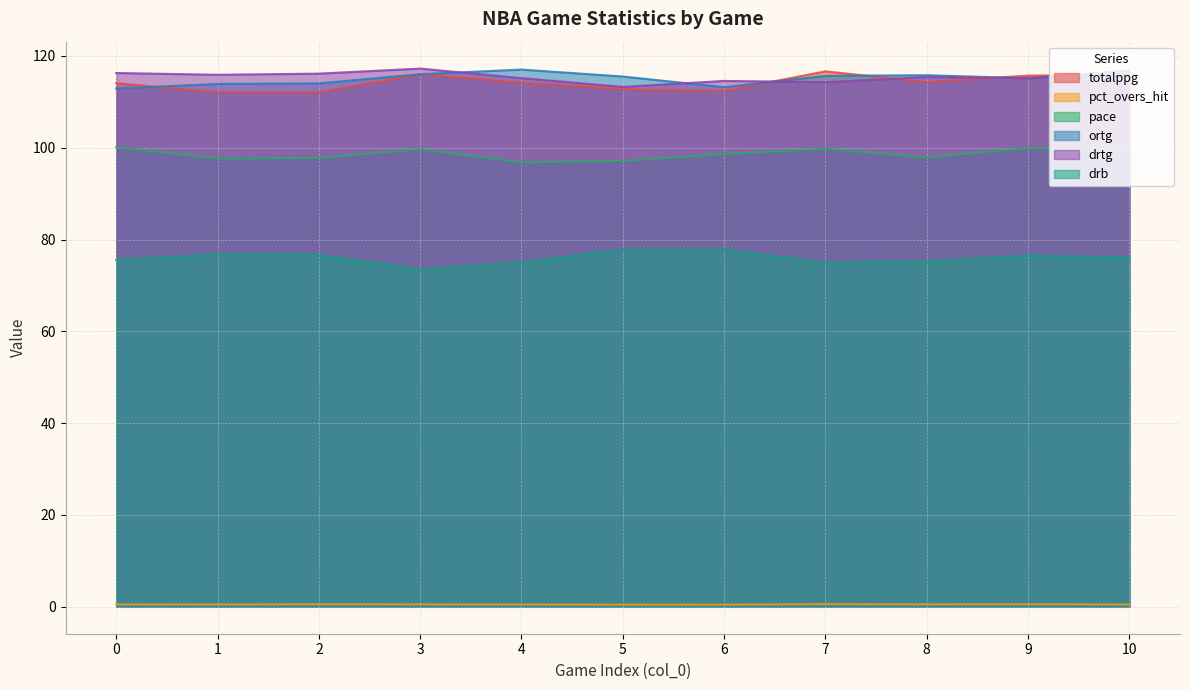

Where is ortg nearest to the value 114?

2